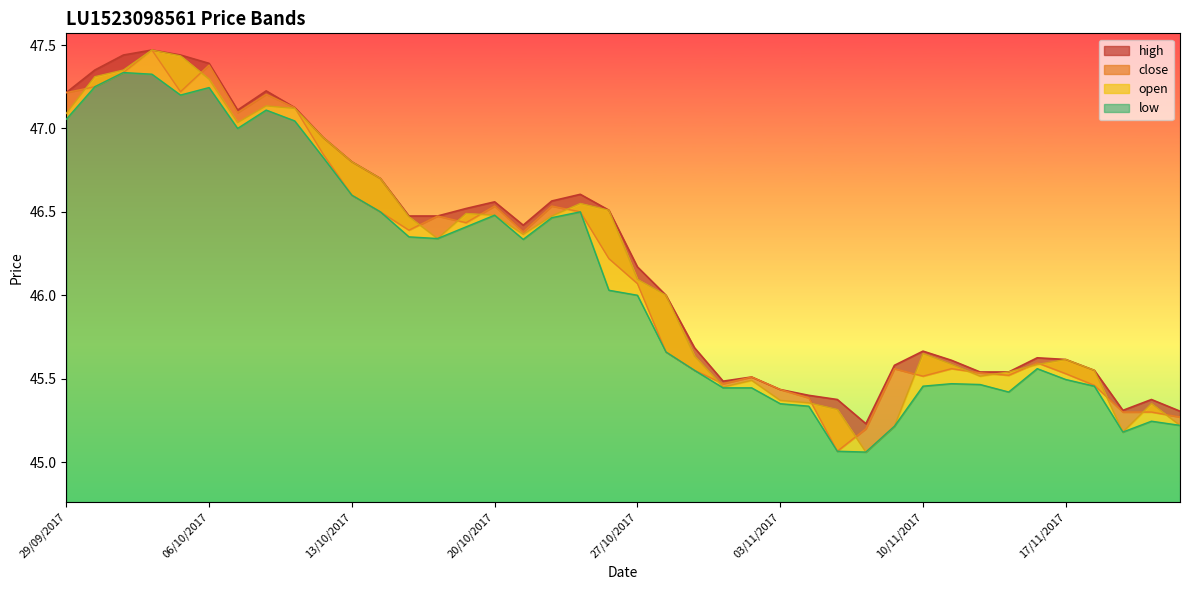

After their last crossing, which series has the higher values: close or open?

close